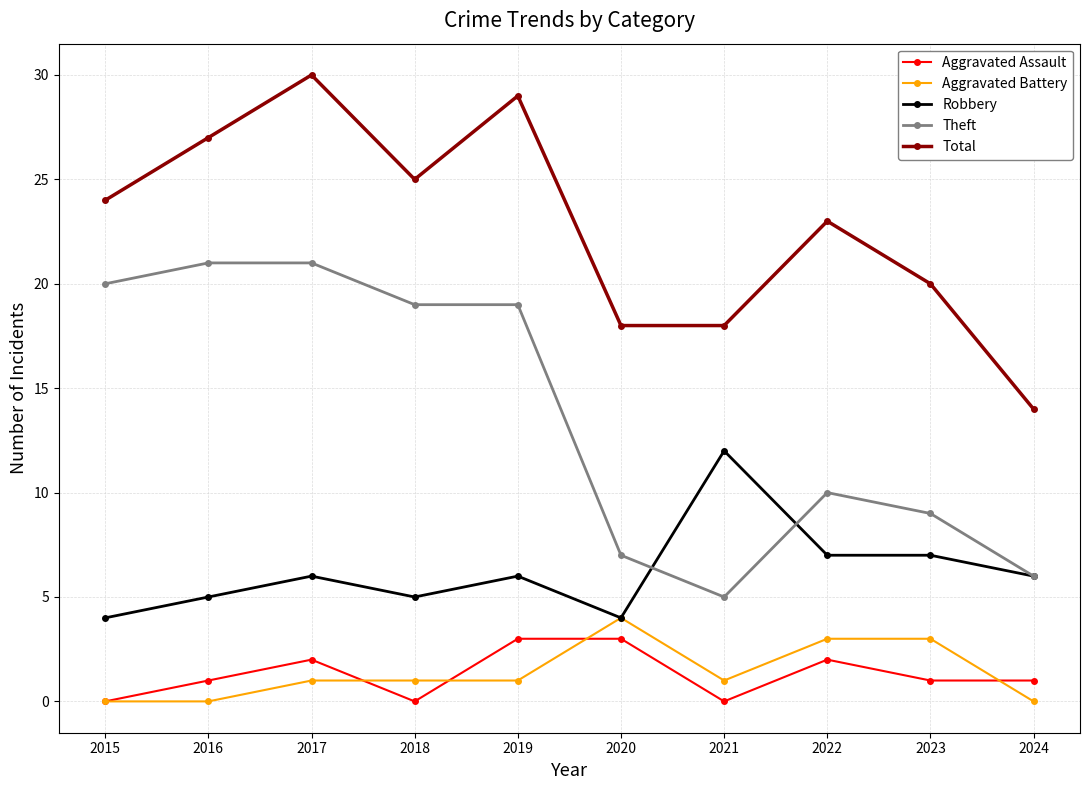

True or false: Robbery has a value of 10 at 2017.

False